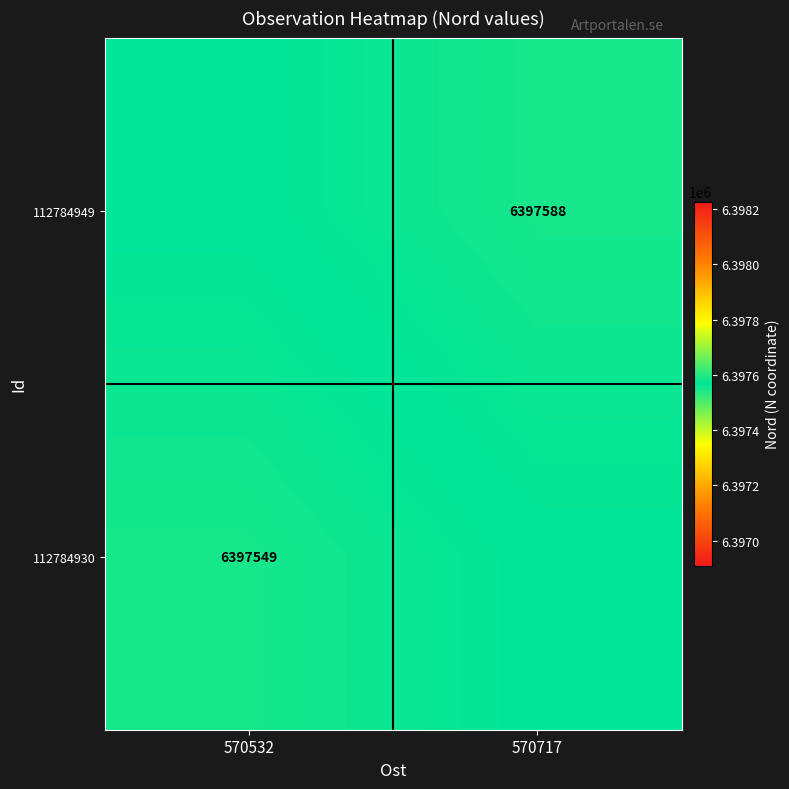

What is the difference between the highest and lowest values at 570532?

19.5